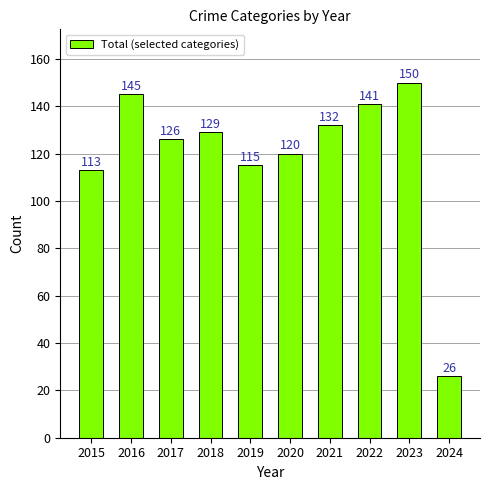

Reading left to right, what are all the values shown in this chart?

2015=113	2016=145	2017=126	2018=129	2019=115	2020=120	2021=132	2022=141	2023=150	2024=26